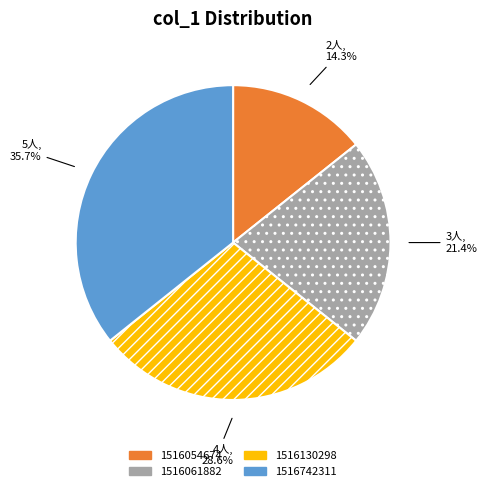

To the nearest percent, what percentage of the pie is 1516054674?

14%